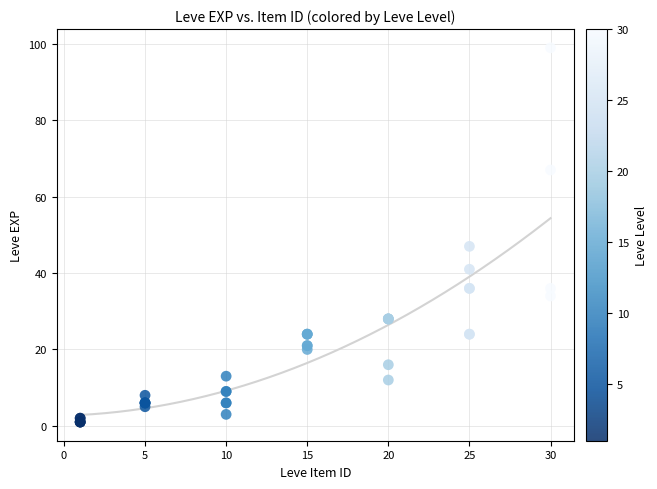

What Y value in the scatter plot is closest to 50?

47